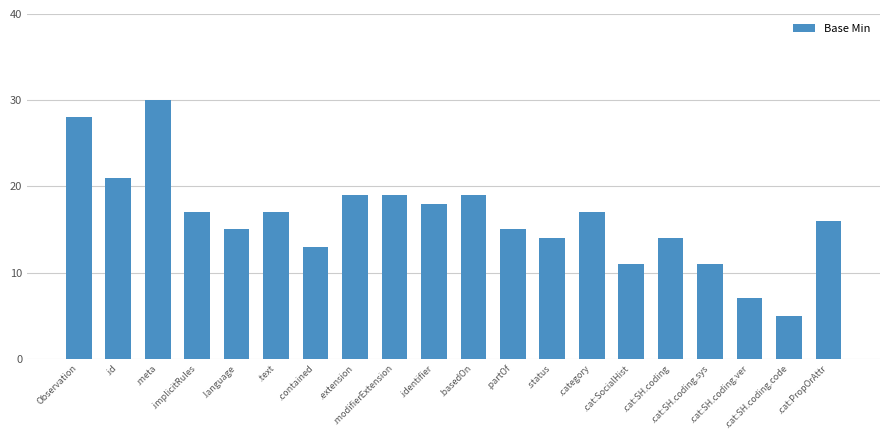

What is the maximum value shown in the chart?

30